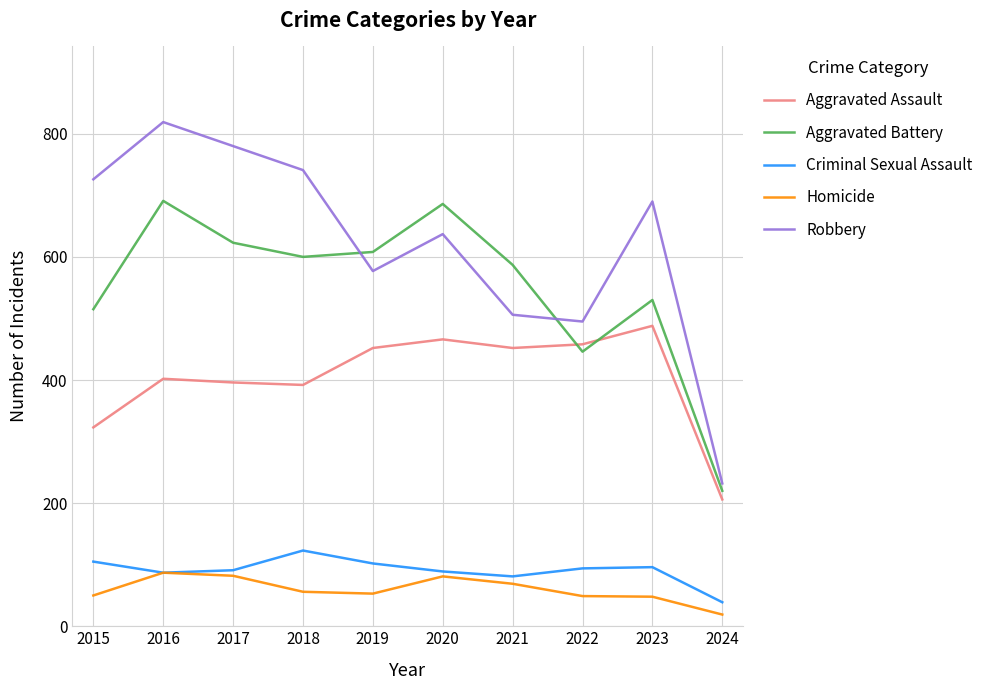

What is the spread (max minus min) of values at 2021?

518